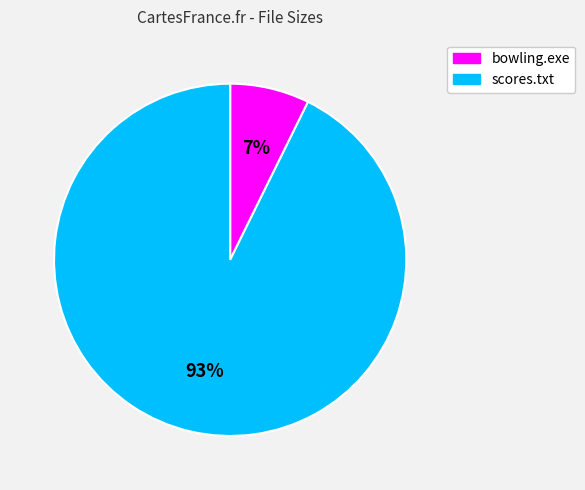

Count the number of slices in the pie.

2